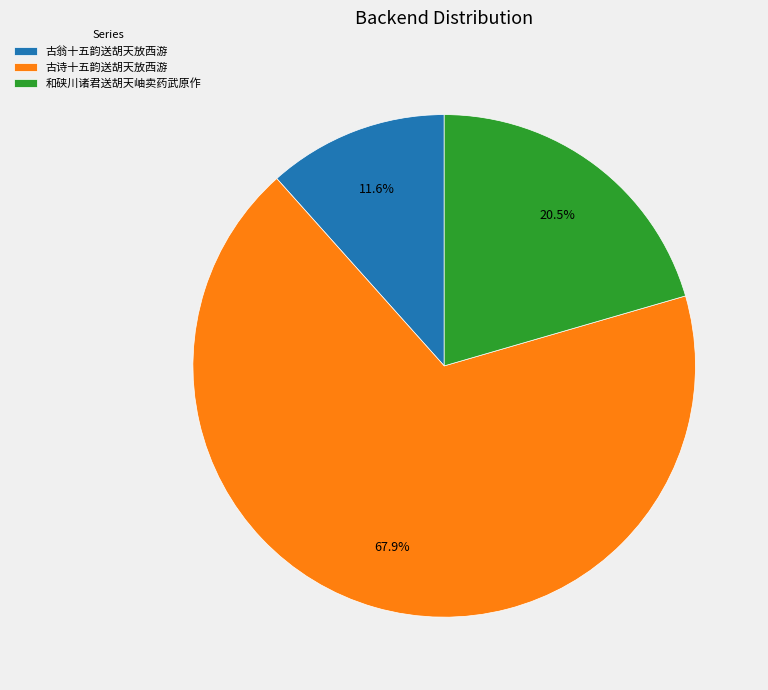

The 古翁十五韵送胡天放西游 slice represents 1% of the pie. True or false?

False